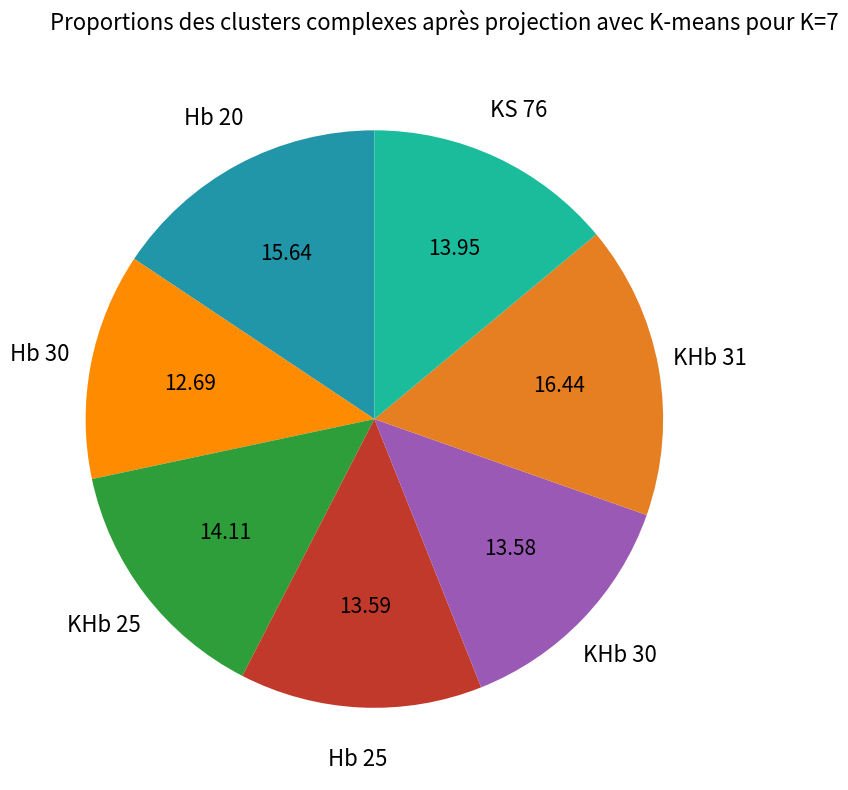

Is there a majority slice in this chart?

No